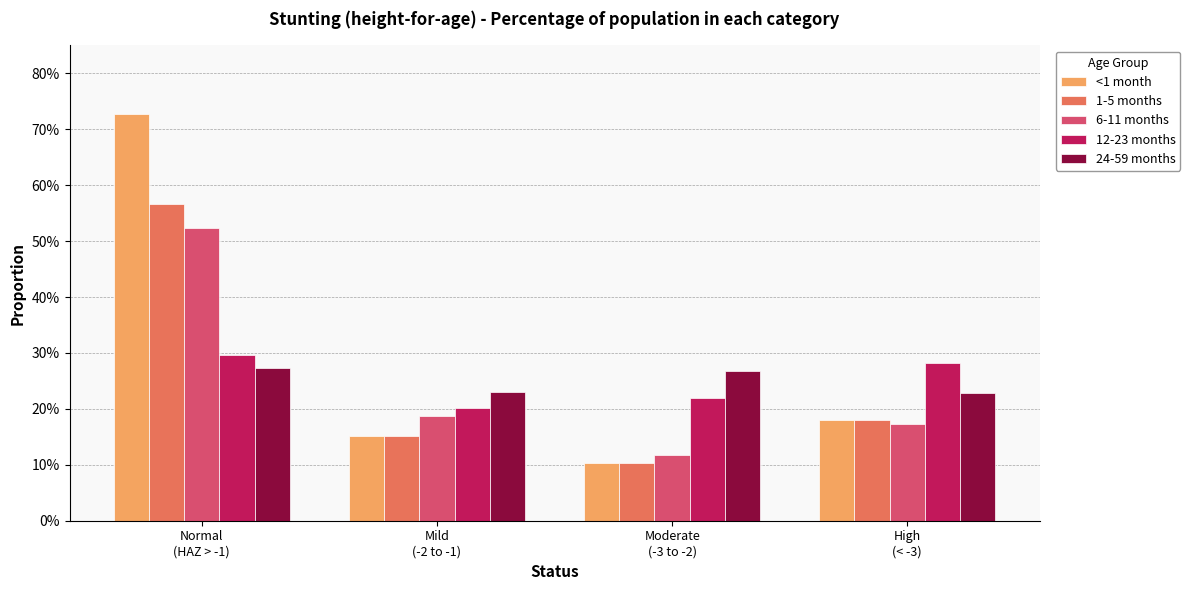

Are the bars grouped side by side (vs. stacked)?

Yes